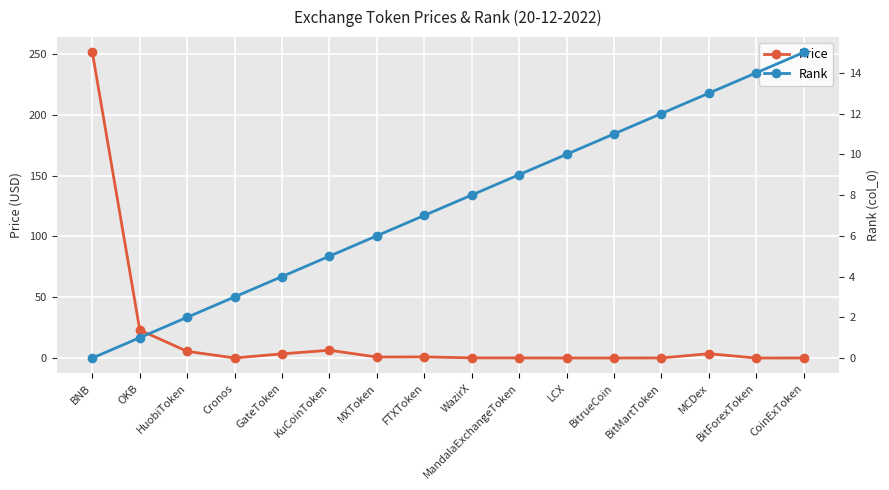

At which label does Price reach its peak?

BNB